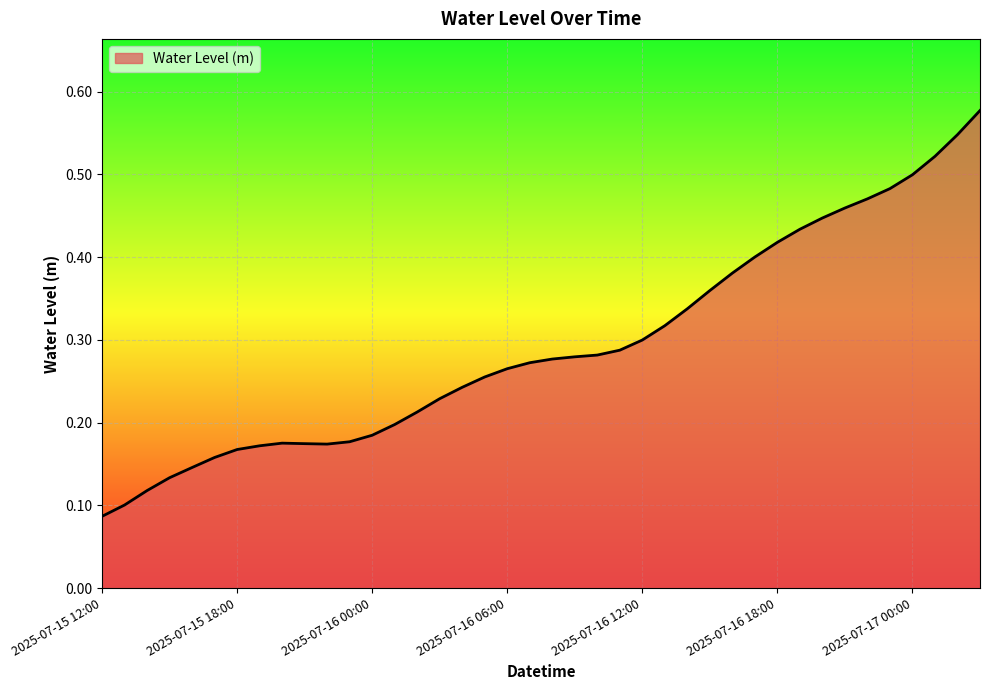

How many series are shown in this chart?

1